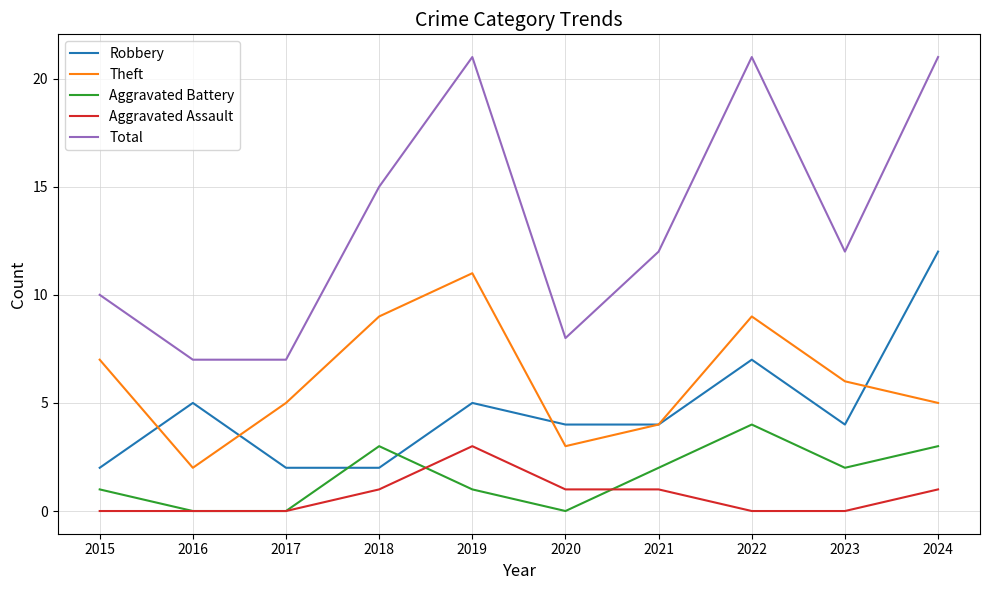

Reading right to left, extract all data points from this chart.

Robbery: 2024=12	2023=4	2022=7	2021=4	2020=4	2019=5	2018=2	2017=2	2016=5	2015=2
Theft: 2024=5	2023=6	2022=9	2021=4	2020=3	2019=11	2018=9	2017=5	2016=2	2015=7
Aggravated Battery: 2024=3	2023=2	2022=4	2021=2	2020=0	2019=1	2018=3	2017=0	2016=0	2015=1
Aggravated Assault: 2024=1	2023=0	2022=0	2021=1	2020=1	2019=3	2018=1	2017=0	2016=0	2015=0
Total: 2024=21	2023=12	2022=21	2021=12	2020=8	2019=21	2018=15	2017=7	2016=7	2015=10